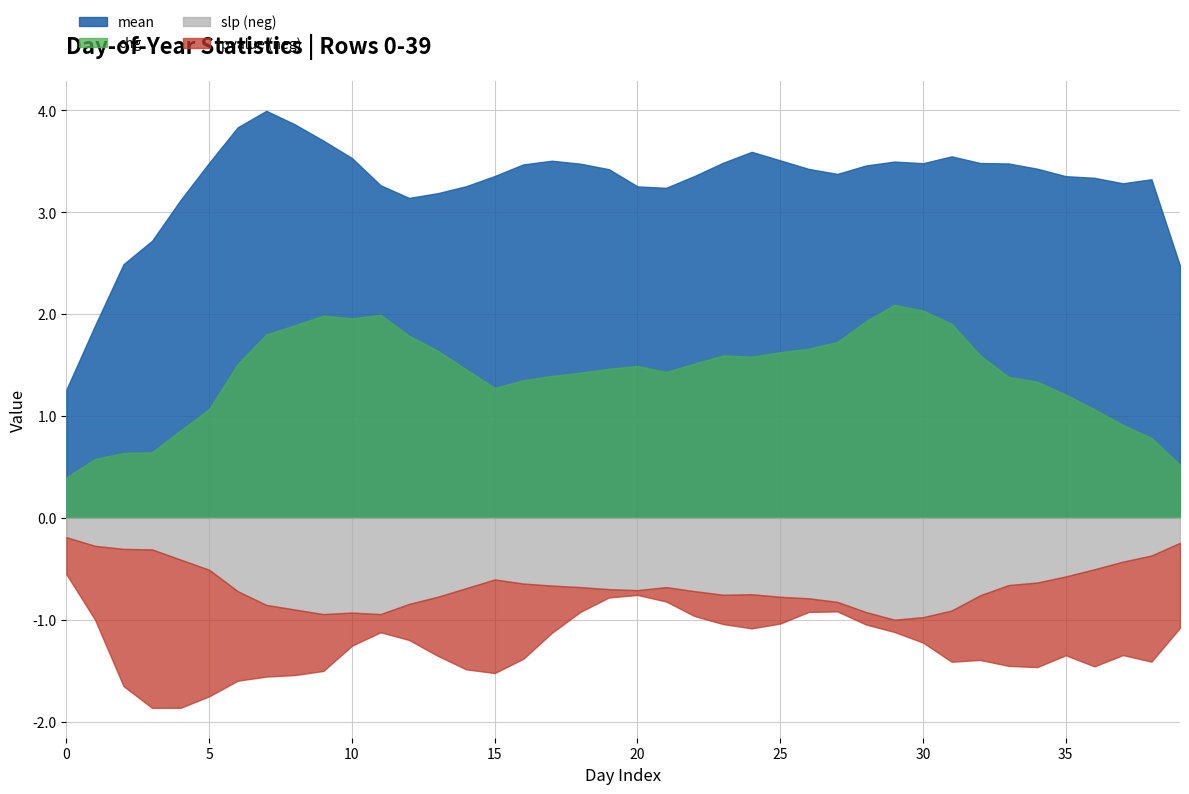

How many lines are shown in the chart?

4